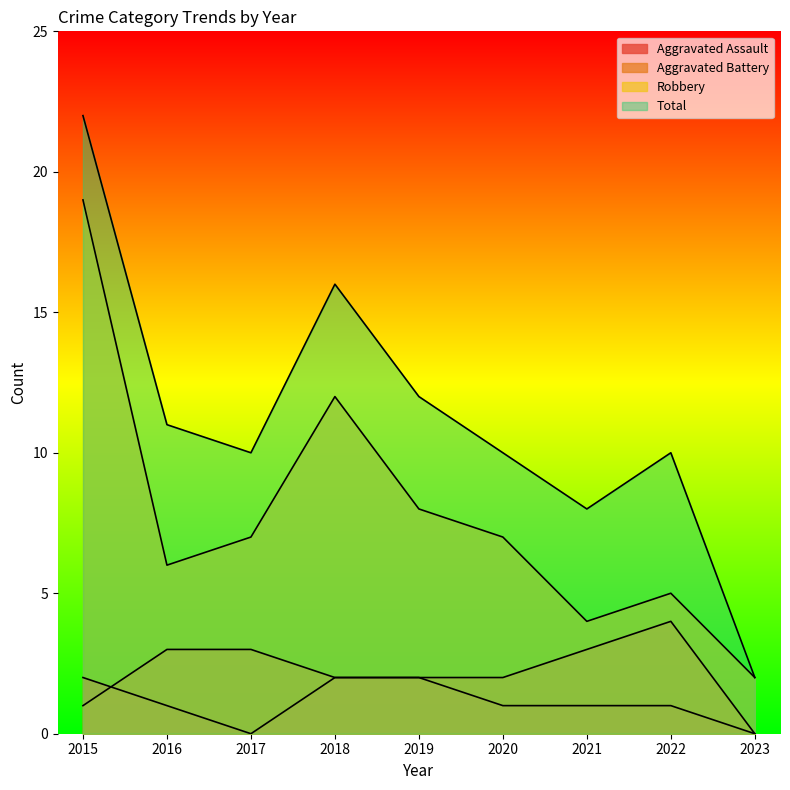

Which series has the widest spread of values?

Total